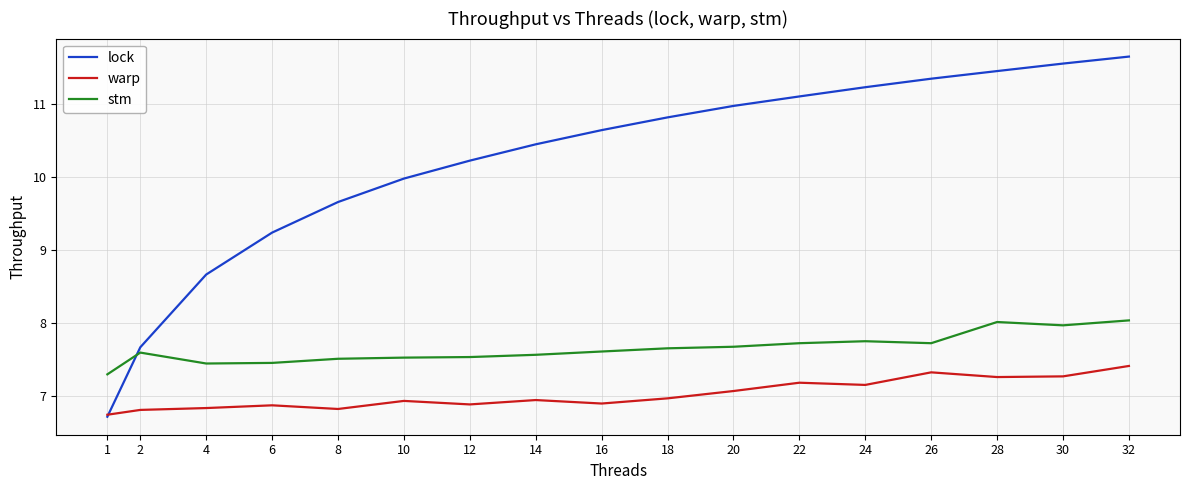

At which label does lock reach its minimum?

1